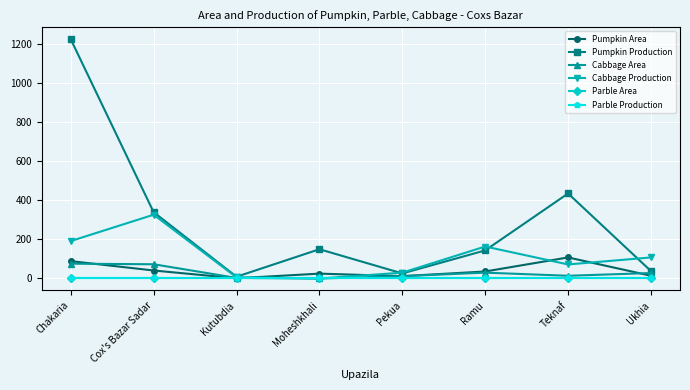

Which category has the lowest value in the Cabbage Area series?

Moheshkhali